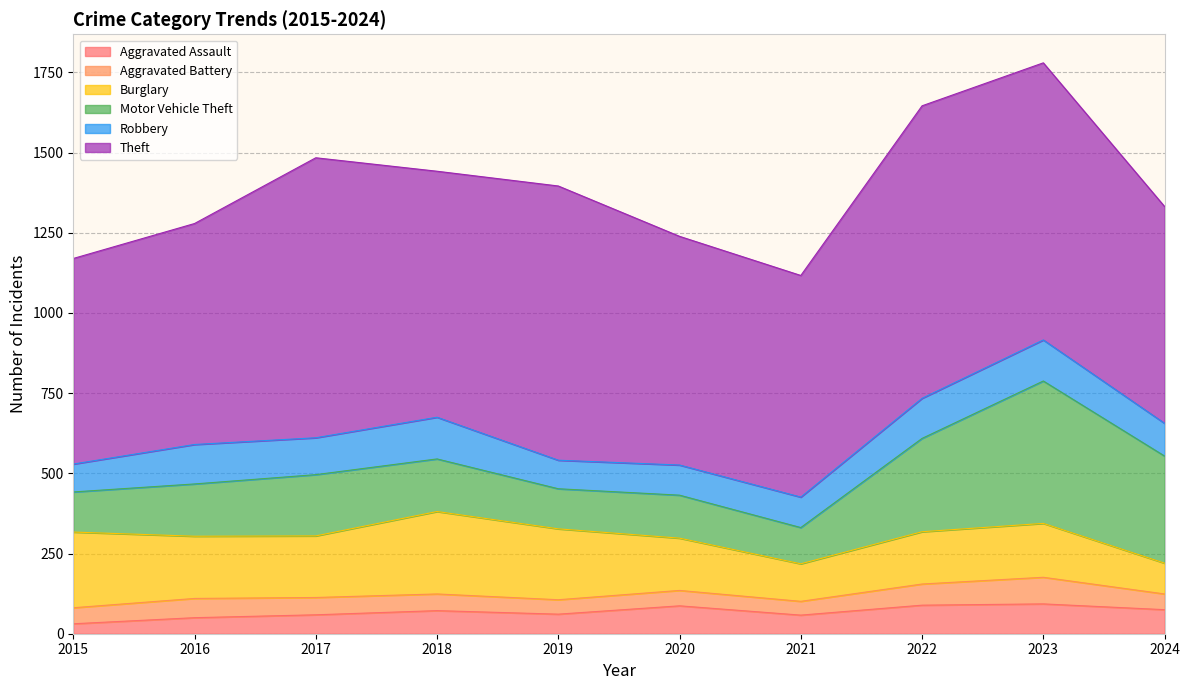

Reading left to right, what are all the values shown in this chart?

Aggravated Assault: 2015=31	2016=50	2017=59	2018=72	2019=61	2020=87	2021=58	2022=89	2023=93	2024=75
Aggravated Battery: 2015=50	2016=60	2017=54	2018=52	2019=45	2020=48	2021=43	2022=66	2023=83	2024=49
Burglary: 2015=236	2016=194	2017=192	2018=257	2019=221	2020=163	2021=117	2022=163	2023=168	2024=96
Motor Vehicle Theft: 2015=125	2016=163	2017=191	2018=164	2019=125	2020=134	2021=113	2022=291	2023=444	2024=334
Robbery: 2015=87	2016=123	2017=115	2018=130	2019=89	2020=94	2021=95	2022=125	2023=128	2024=102
Theft: 2015=641	2016=689	2017=873	2018=767	2019=855	2020=713	2021=691	2022=912	2023=864	2024=676